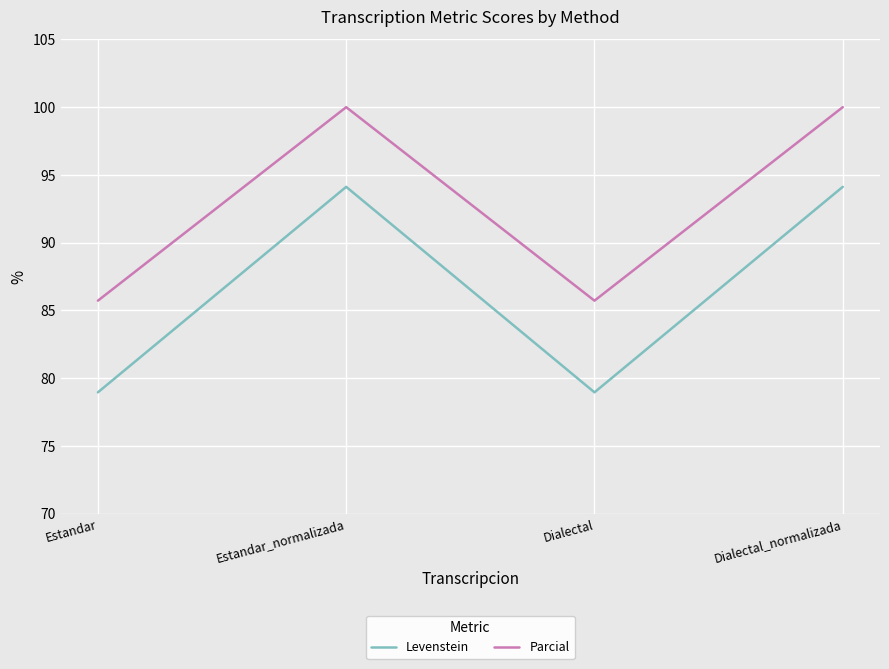

True or false: Parcial and Levenstein intersect in this chart.

False